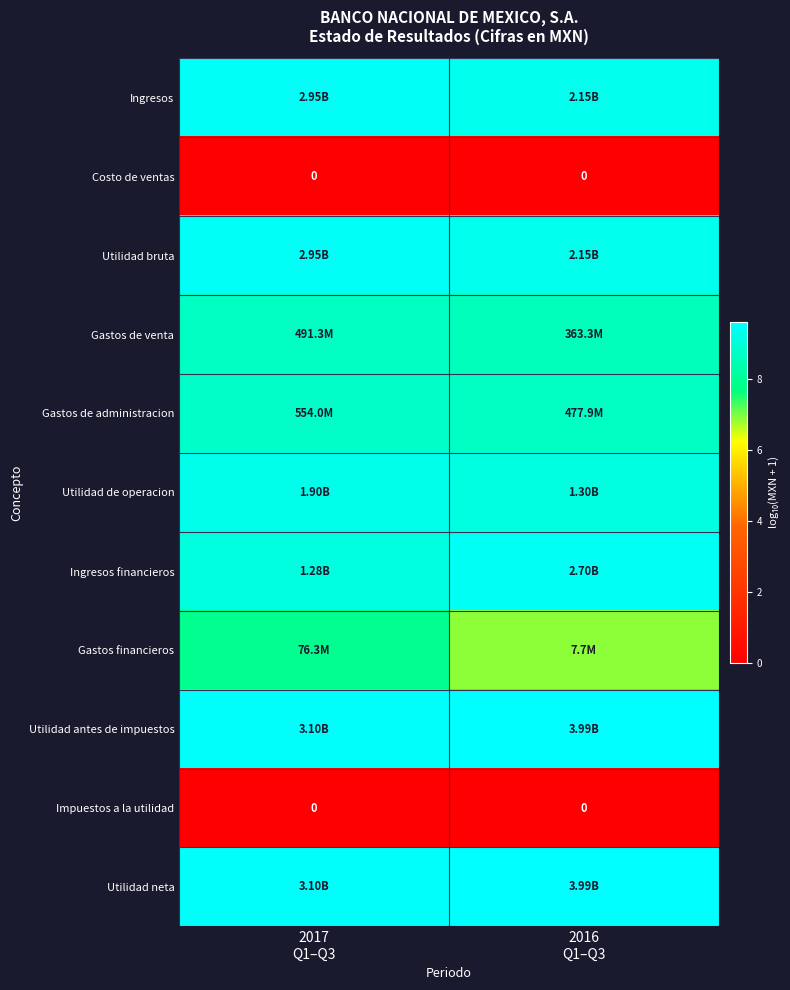

List the series in order of their peak value, lowest first.

Costo de ventas, Impuestos a la utilidad, Gastos financieros, Gastos de venta, Gastos de administracion, Utilidad de operacion, Ingresos financieros, Ingresos, Utilidad bruta, Utilidad antes de impuestos, Utilidad neta